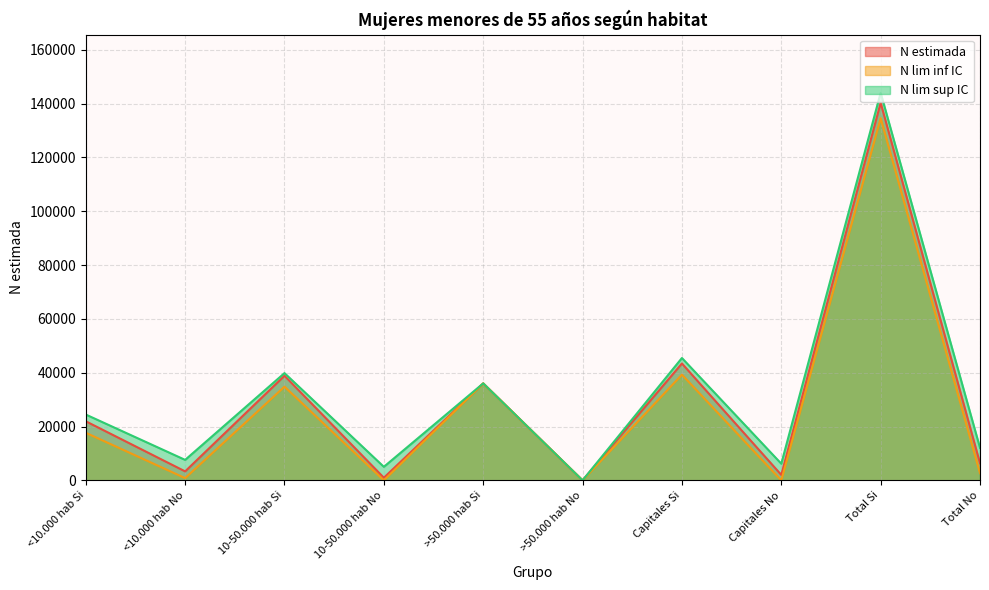

The value of N lim sup IC at Capitales No is 3017. True or false?

False